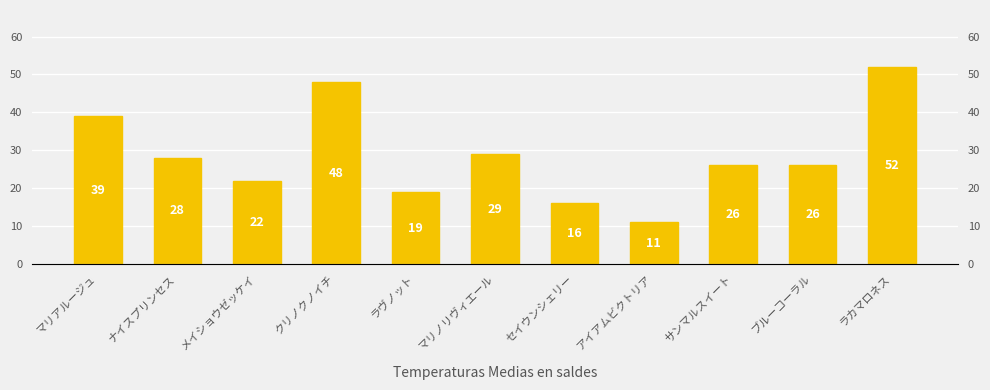

How many data points does each series have?

11